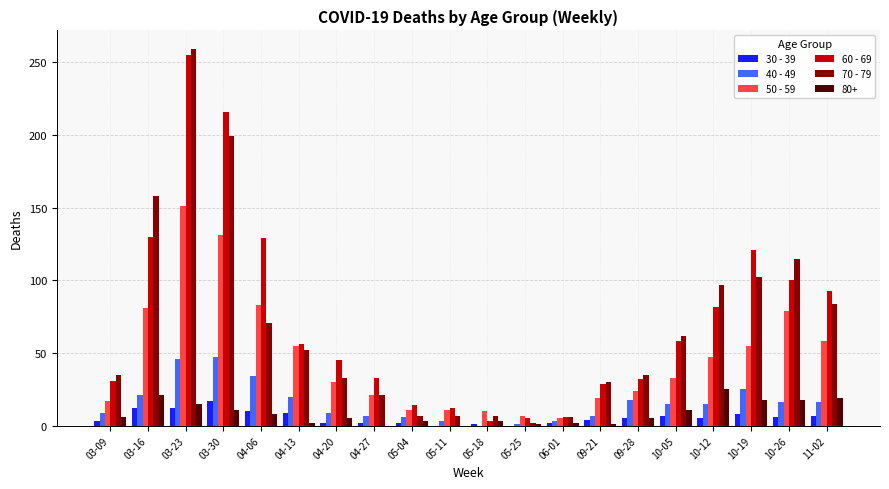

The value of 40 - 49 at 03-30 is 47. True or false?

True